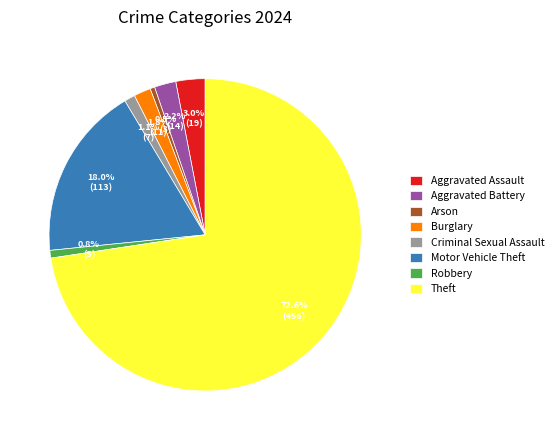

How many slices are in this pie chart?

8